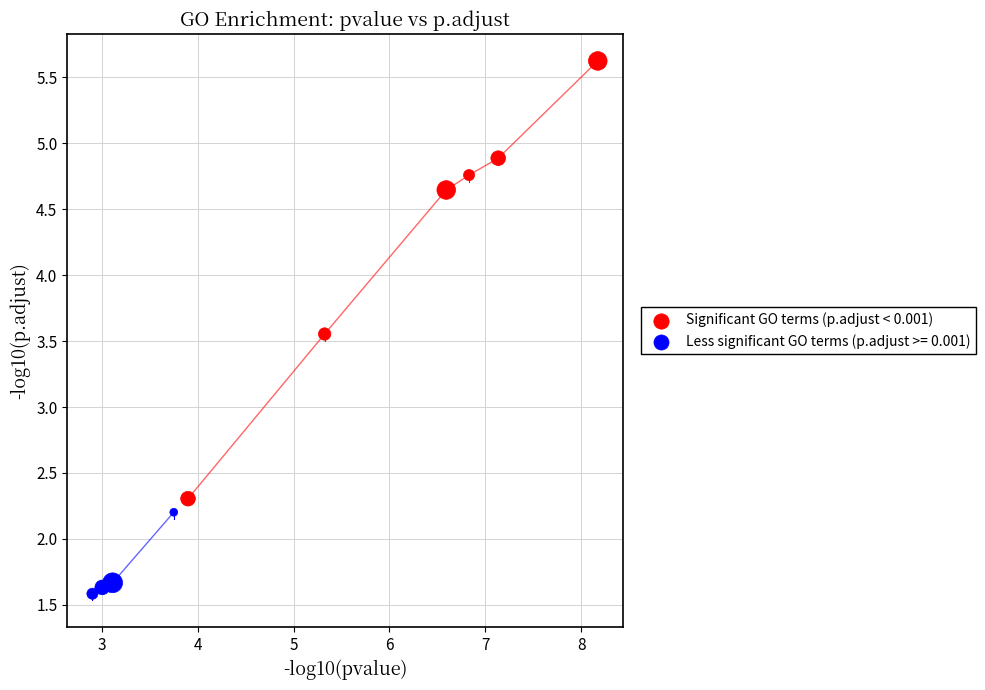

Which series reaches the maximum Y coordinate?

Significant GO terms (p.adjust < 0.001)